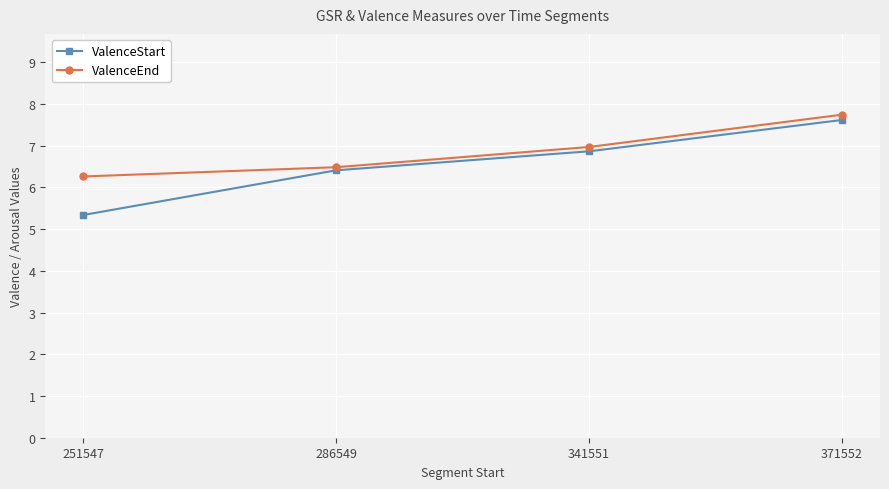

How many values in the ValenceStart series are below 6?

1